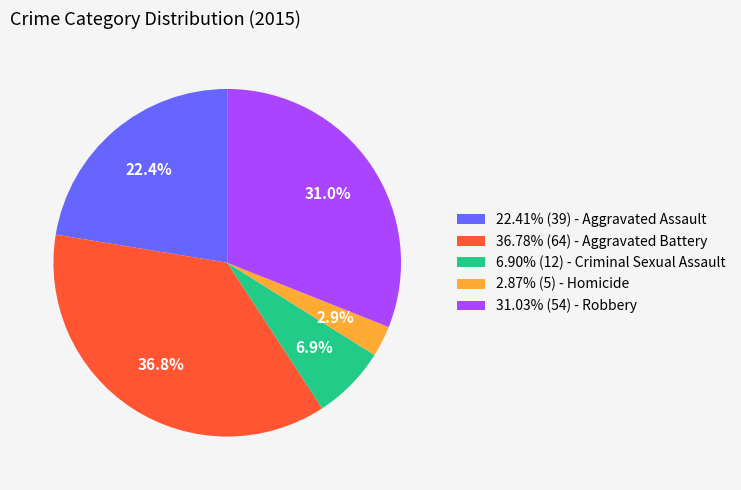

Combined, what portion of the pie is 6.90% (12) - Criminal Sexual Assault and 36.78% (64) - Aggravated Battery?

43.7%